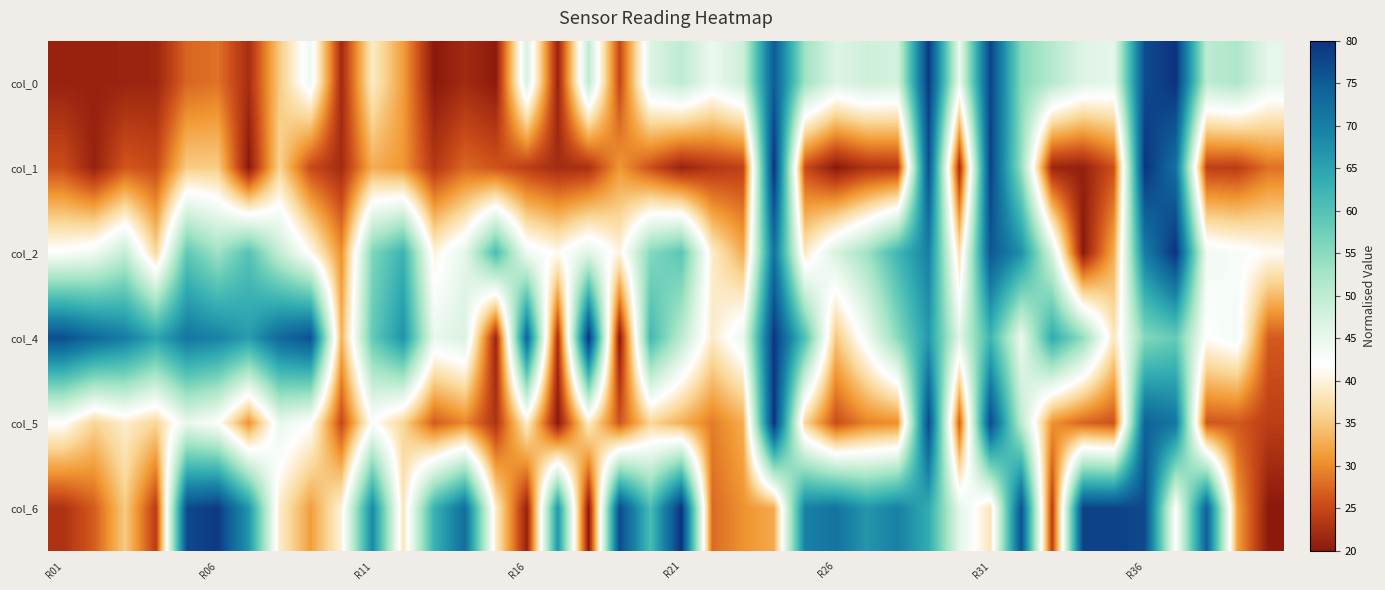

At which category does the chart reach its peak across all series?

36